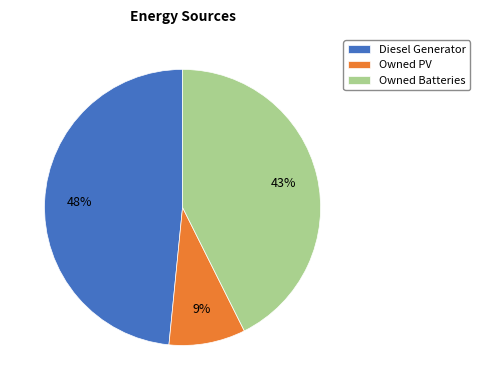

To the nearest percent, what is the difference between the Owned PV and Diesel Generator slice percentages?

39%